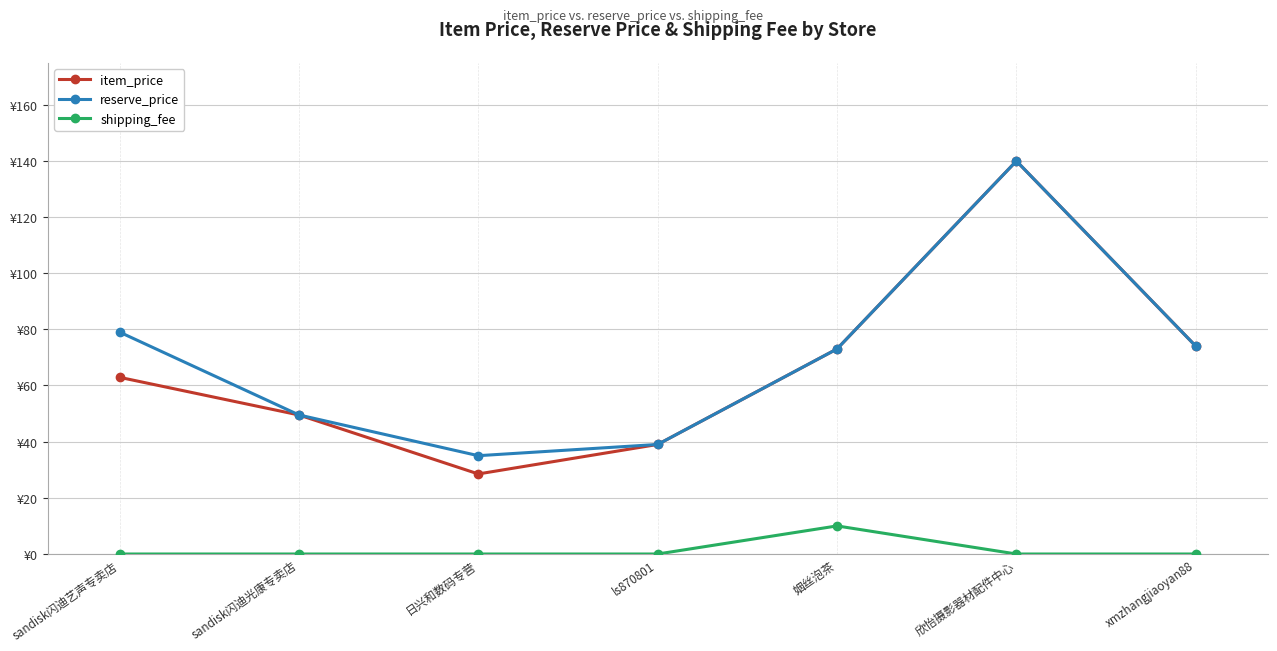

Does the chart have visible grid lines?

Yes